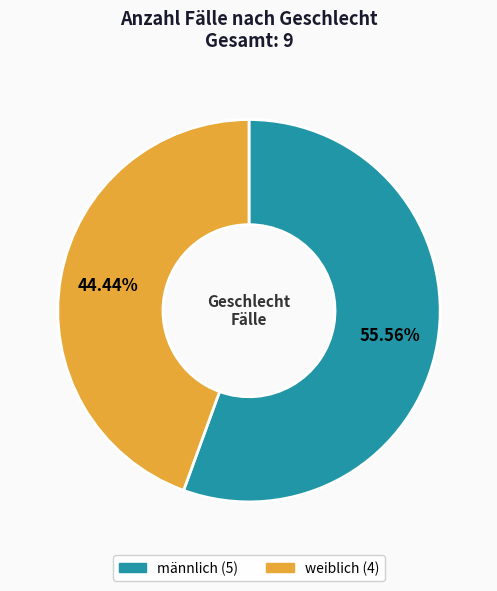

What is the ratio of the value at weiblich to the value at männlich?

0.8